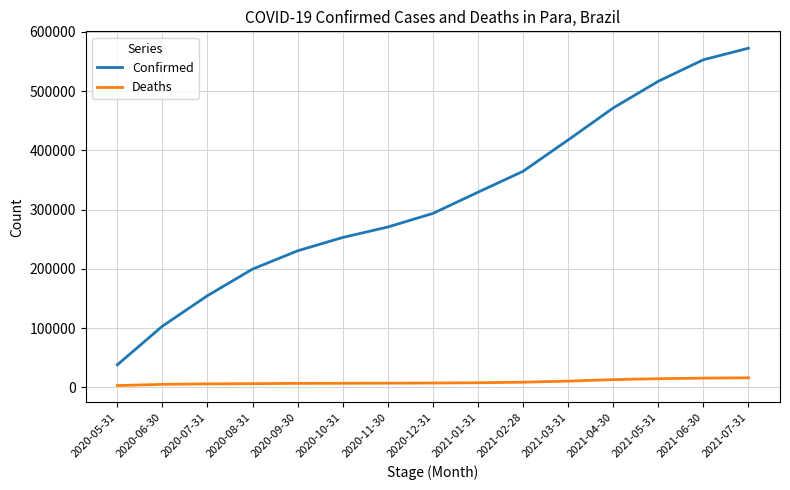

True or false: Confirmed and Deaths intersect in this chart.

False